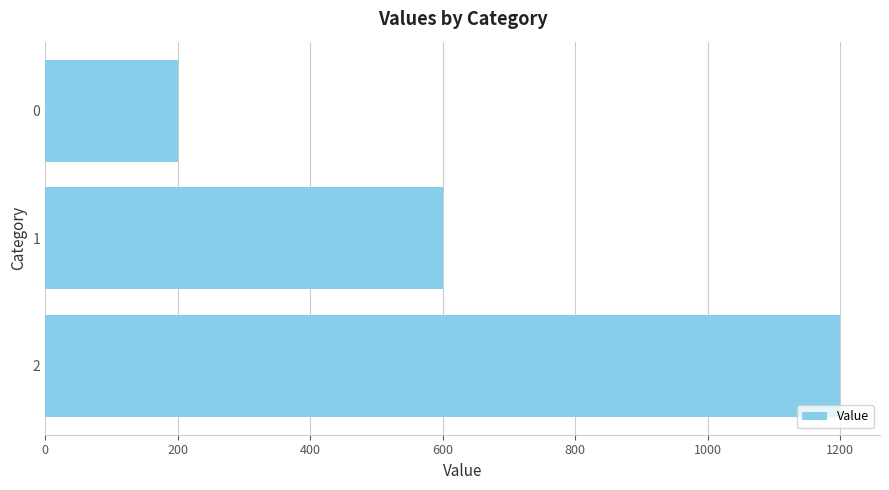

At which category does the chart reach its peak across all series?

2